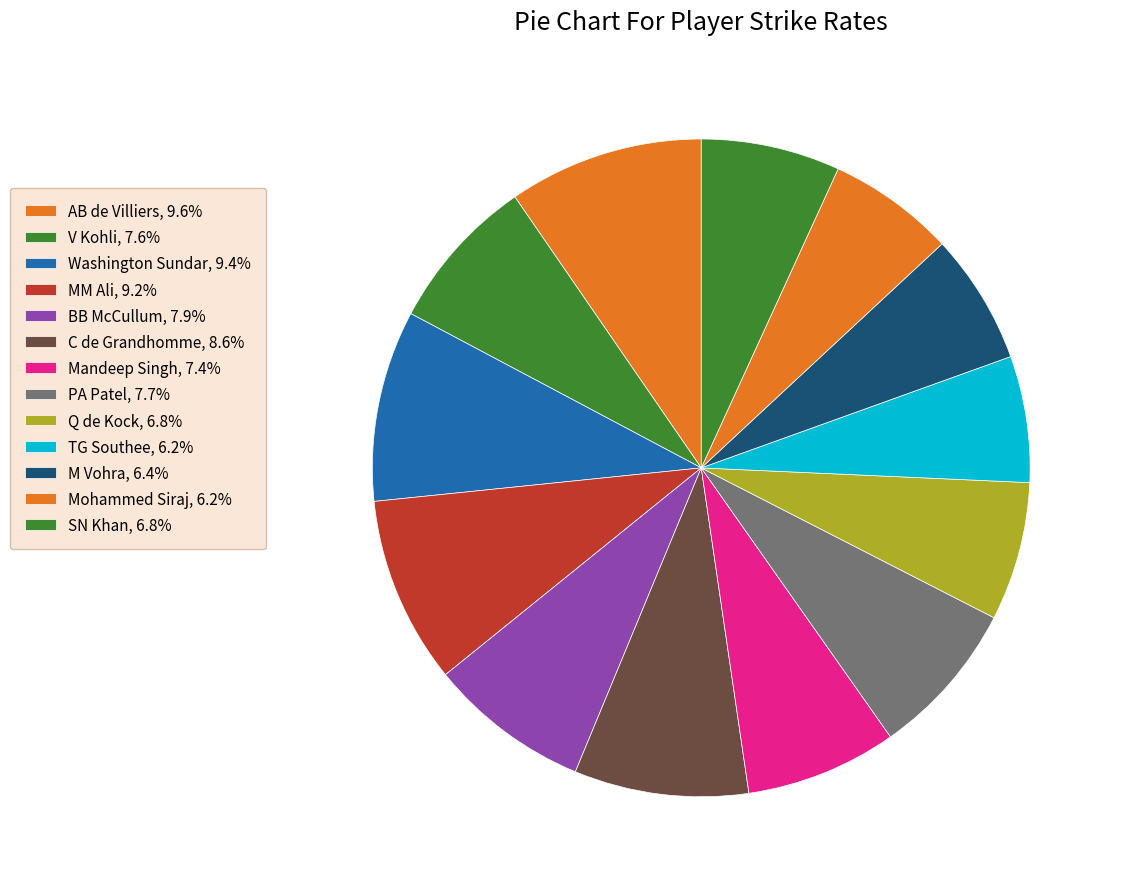

Count the number of slices in the pie.

13